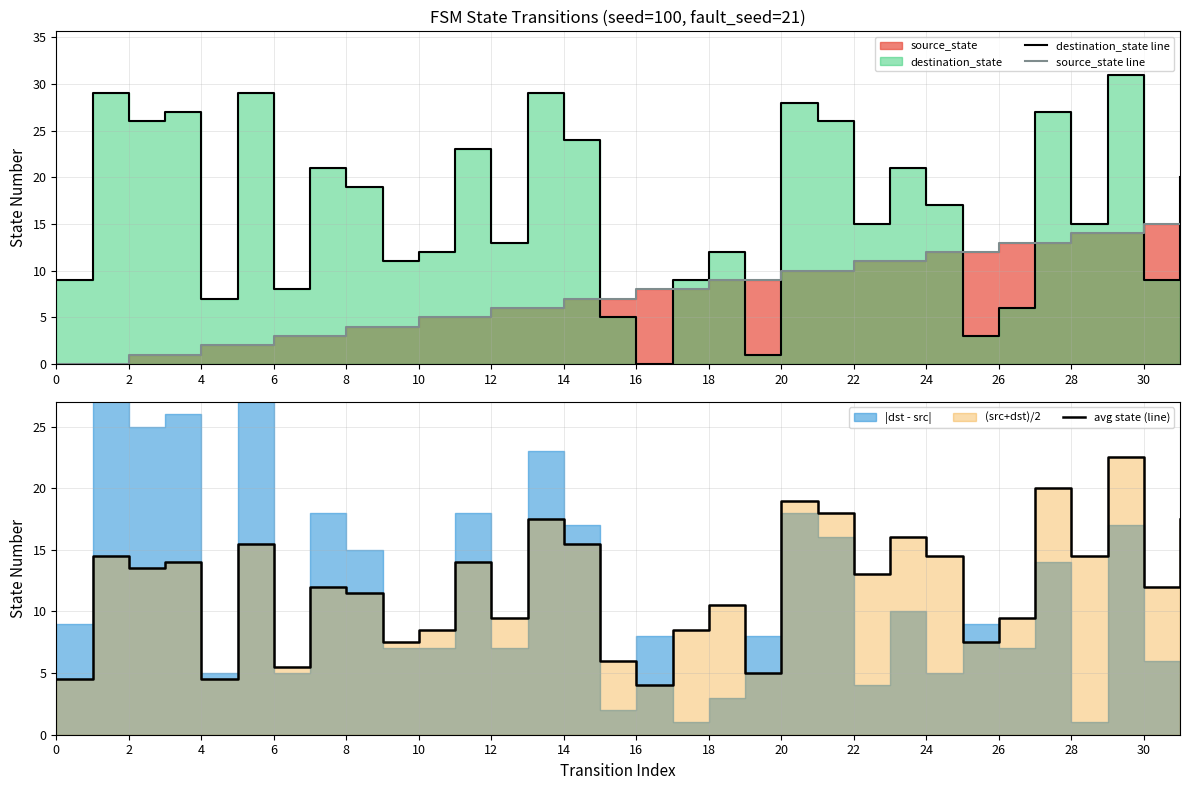

Where is avg state (line) nearest to the value 13?

22